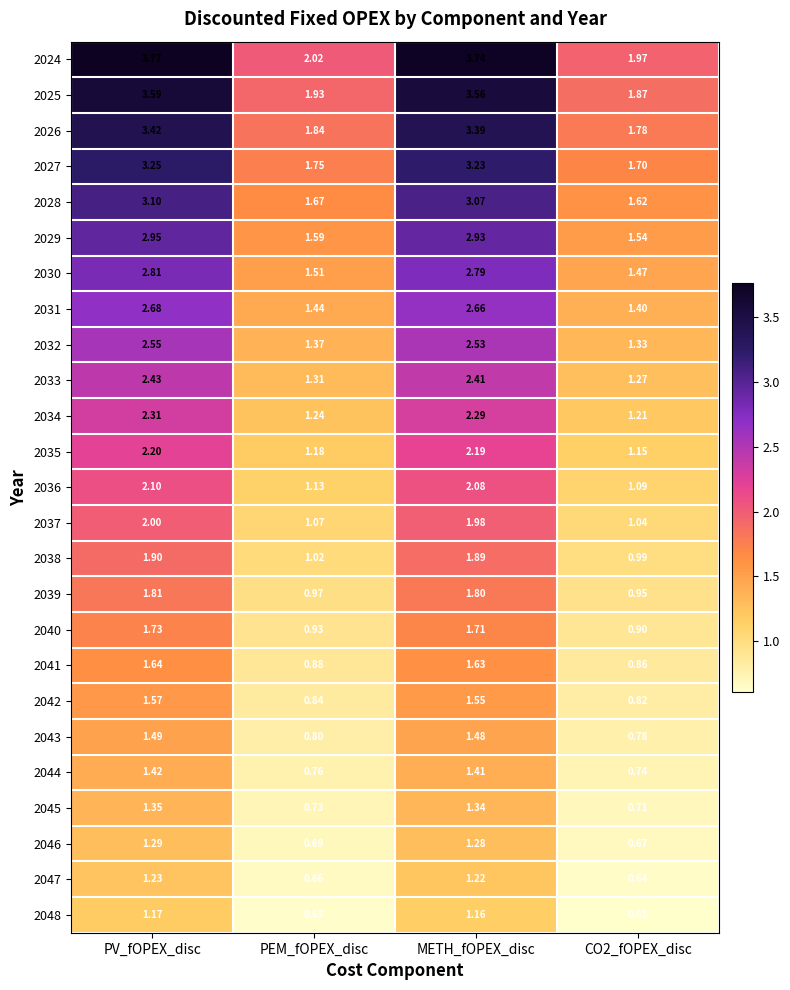

Is the value of 2026 at PEM_fOPEX_disc greater than the value of 2029 at PEM_fOPEX_disc?

Yes